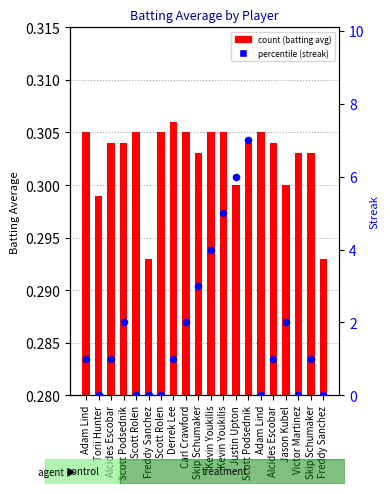

At which category is the sum across all series the highest?

Scott Podsednik